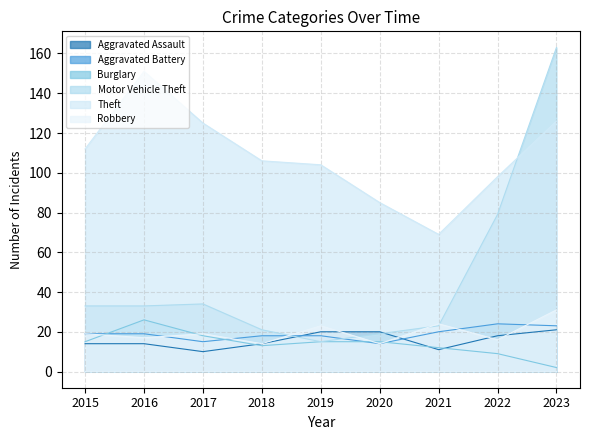

The value of Theft at 2023 is 126. True or false?

True